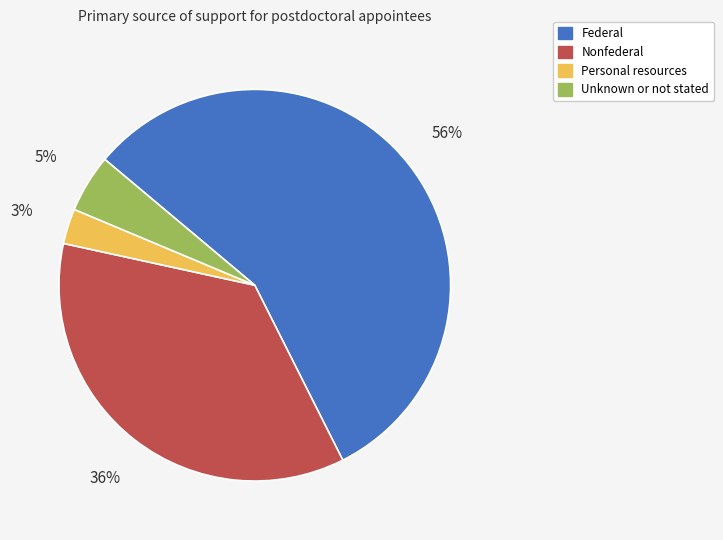

Is Unknown or not stated the majority of the pie?

No